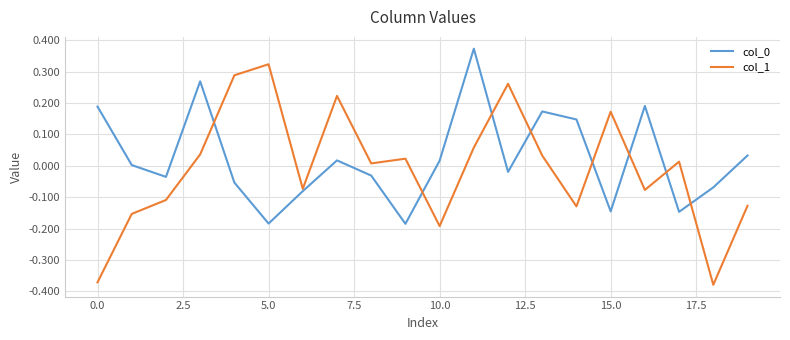

Which series has the largest range (max minus min)?

col_1